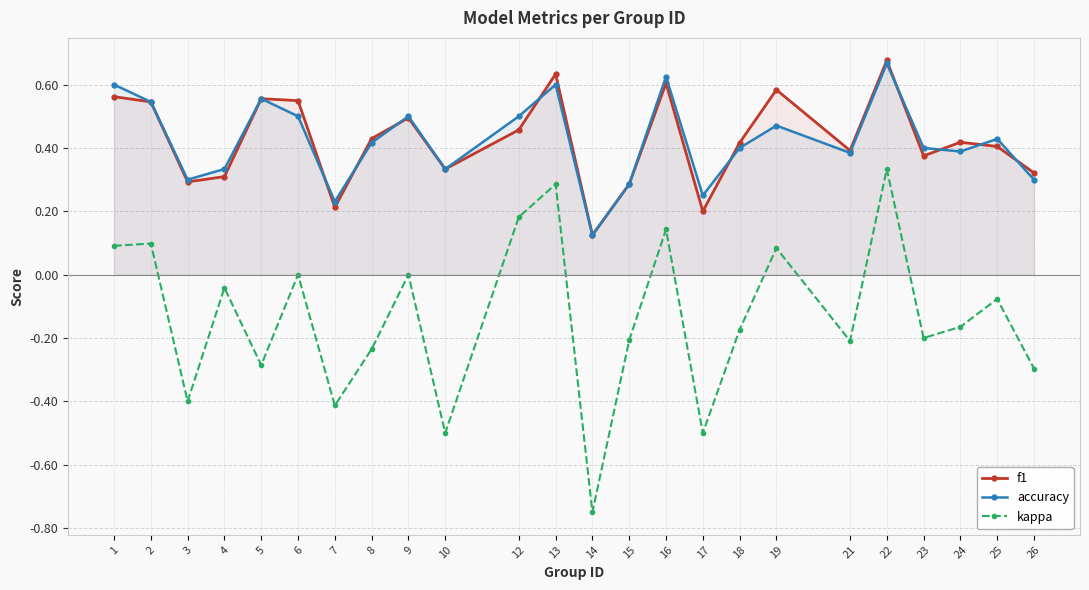

How many lines are shown in the chart?

3